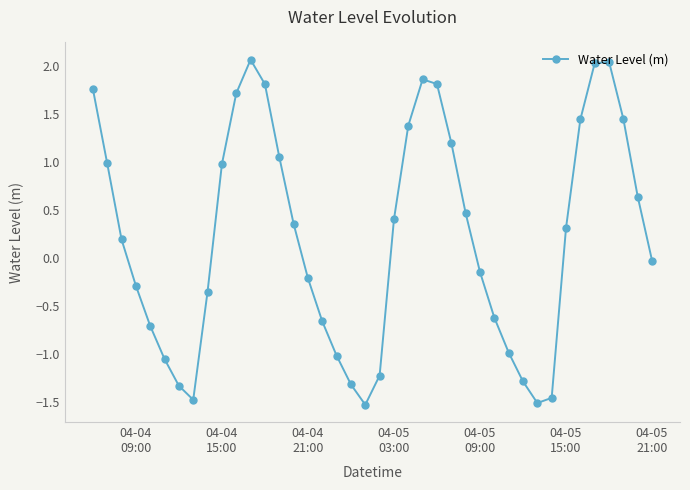

What is the value of the 27th point from the left?

0.5